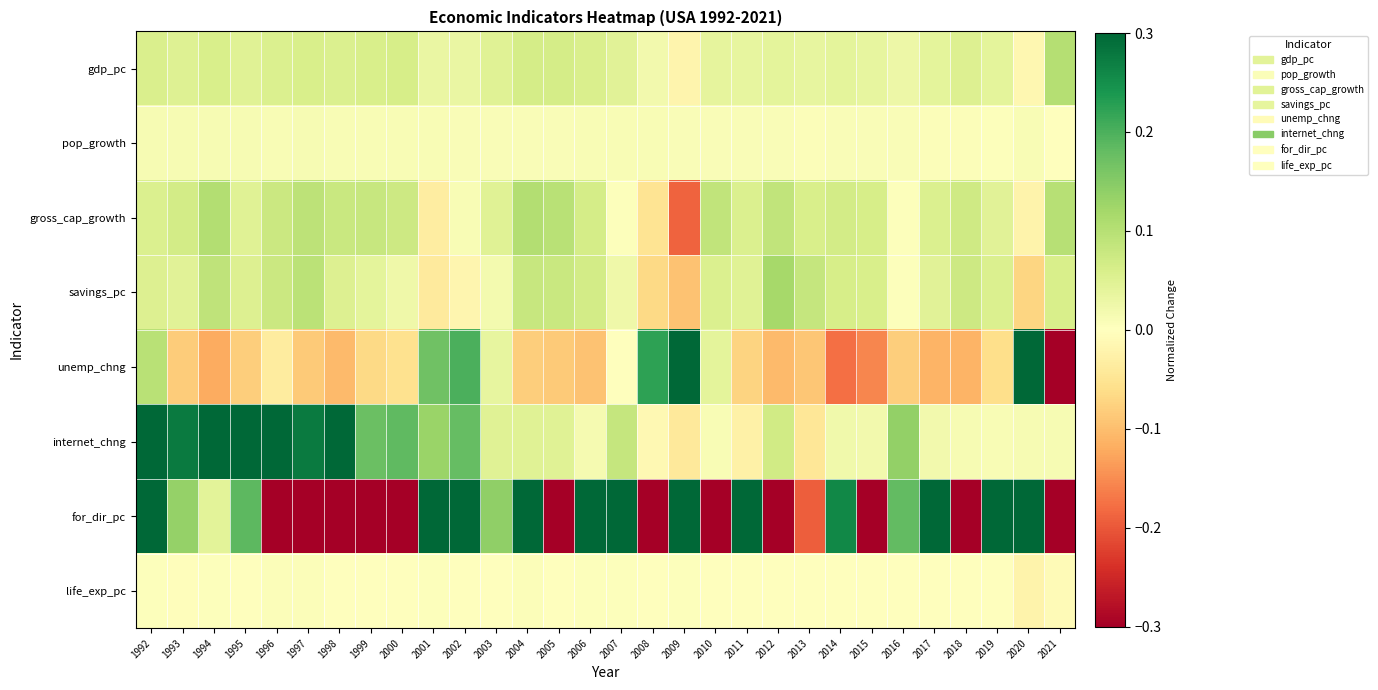

What is the difference between the highest and lowest values at 2010?

0.7